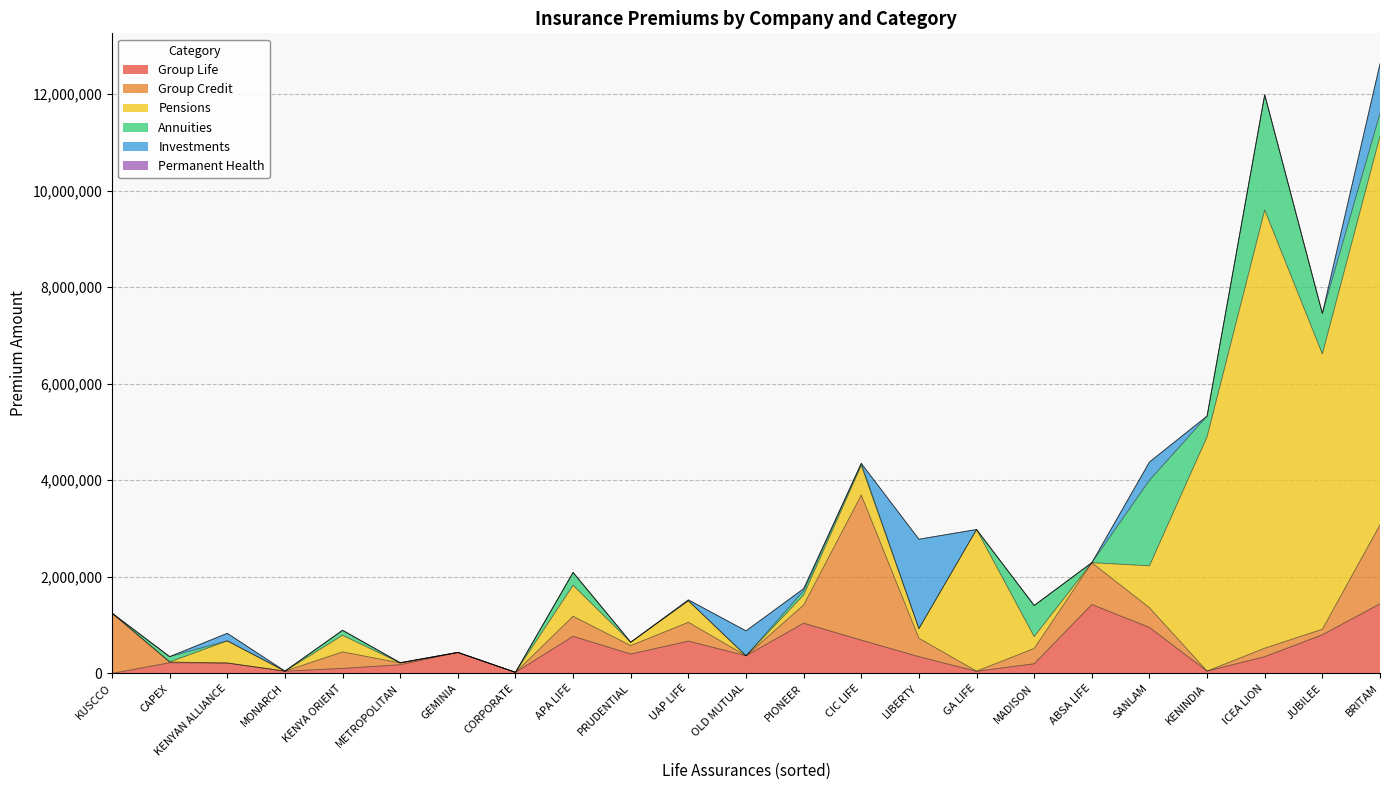

Between KUSCCO and ICEA LION, which is larger?

ICEA LION